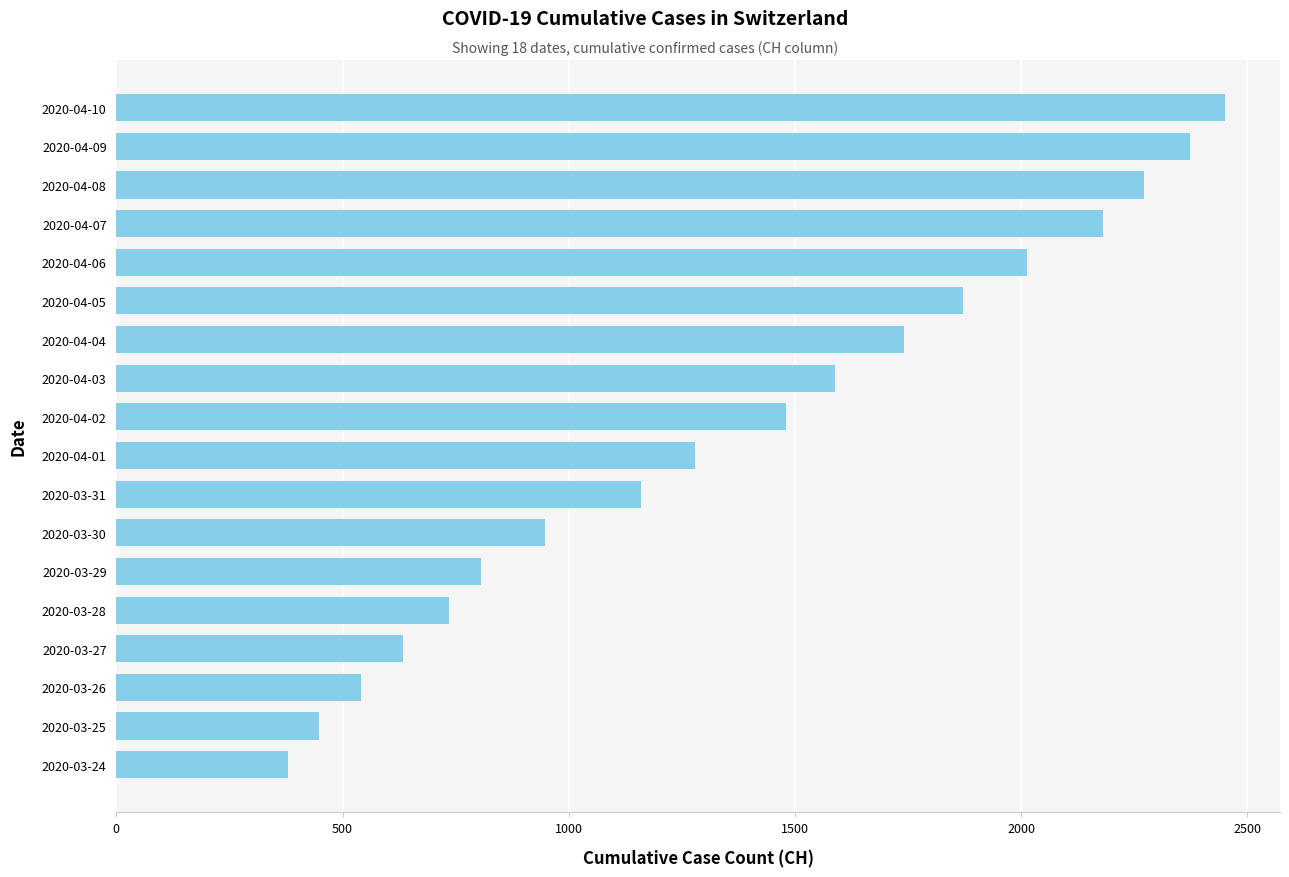

What is the smallest value displayed?

380